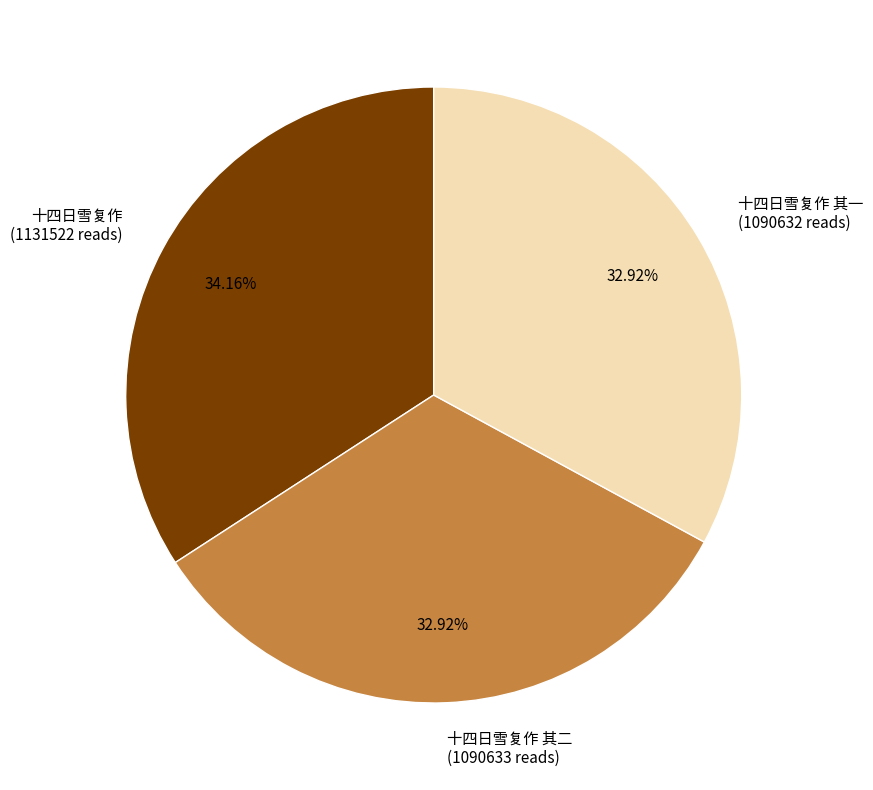

True or false: 十四日雪复作 其一 accounts for 24% of the total.

False